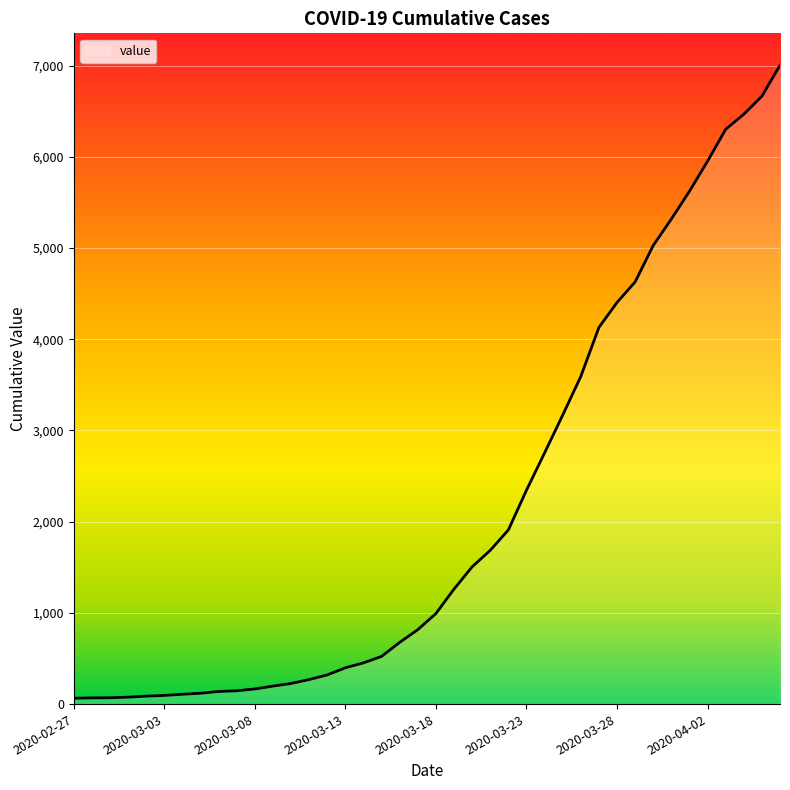

What is the greatest value displayed?

7003